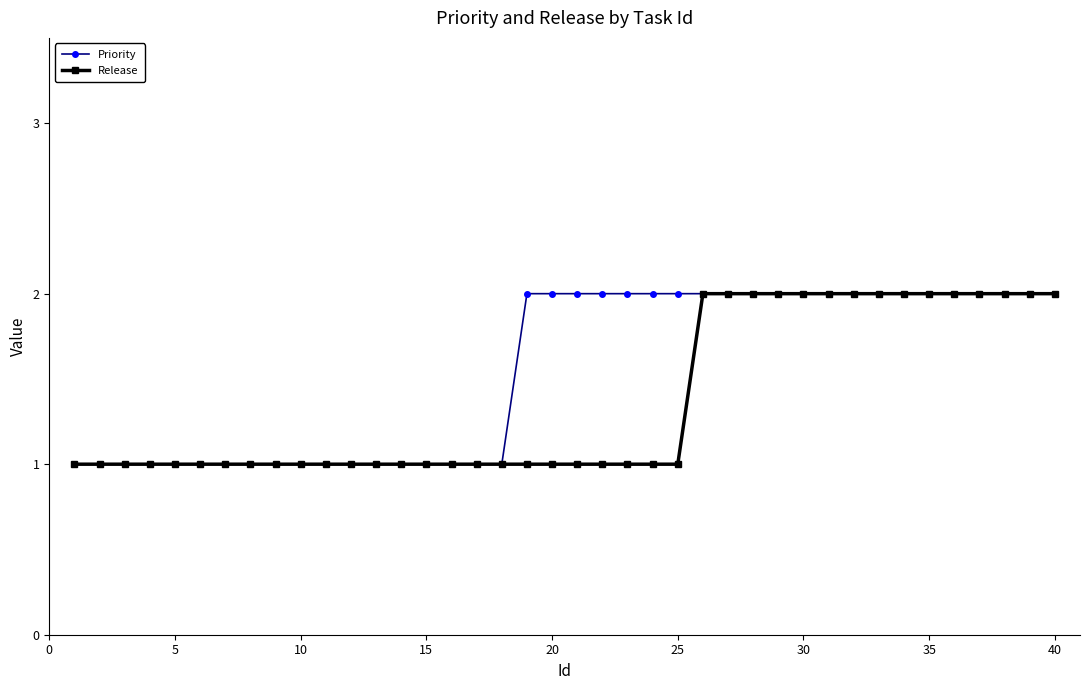

What is the value of the Priority point at the 7th from the left?

1